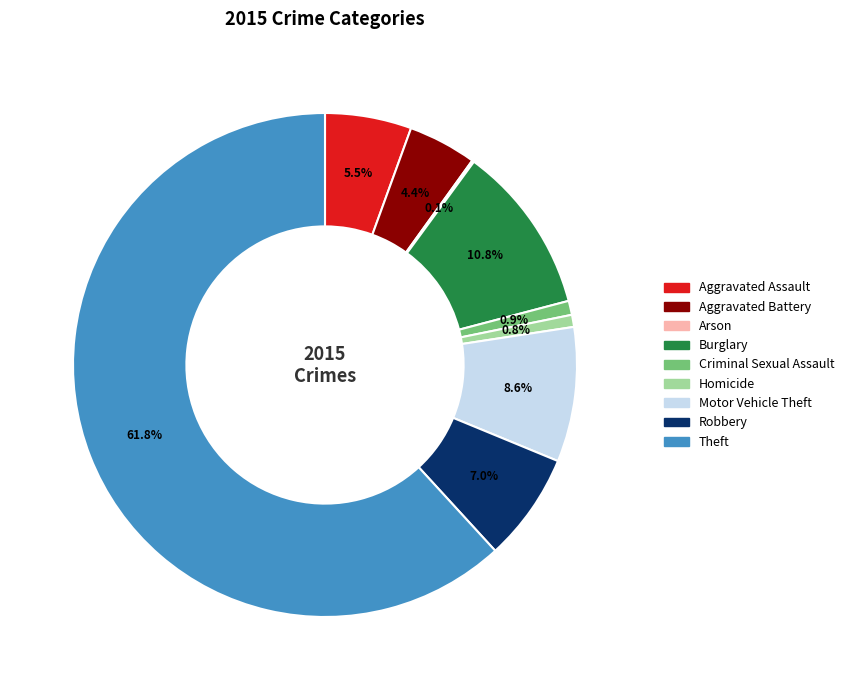

To the nearest percent, what is the difference between the largest and smallest slice percentages?

62%